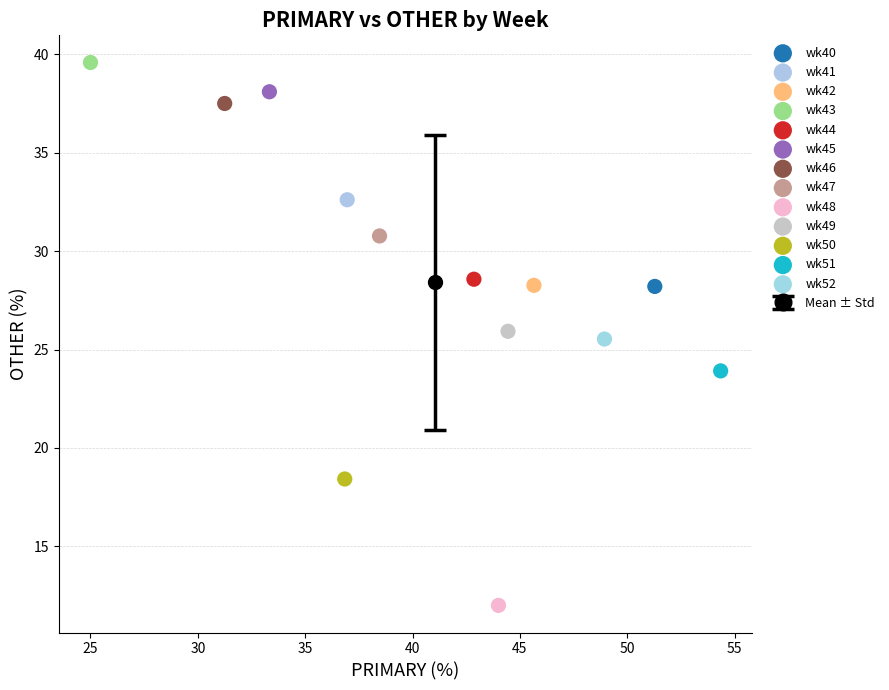

Which series reaches the maximum Y coordinate?

wk43